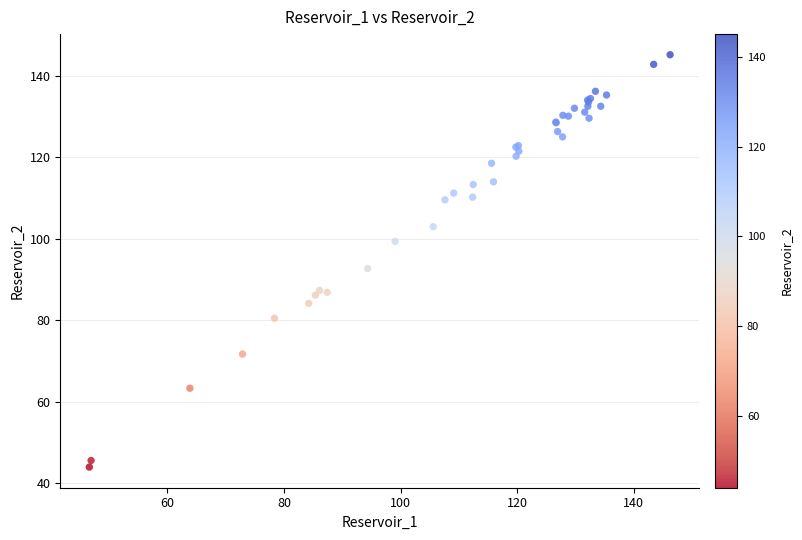

What Y value in the scatter plot is closest to 94?

92.6